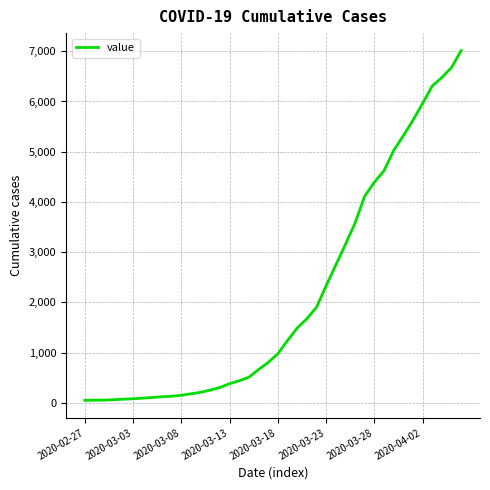

What is the difference between the maximum and minimum values?

6963